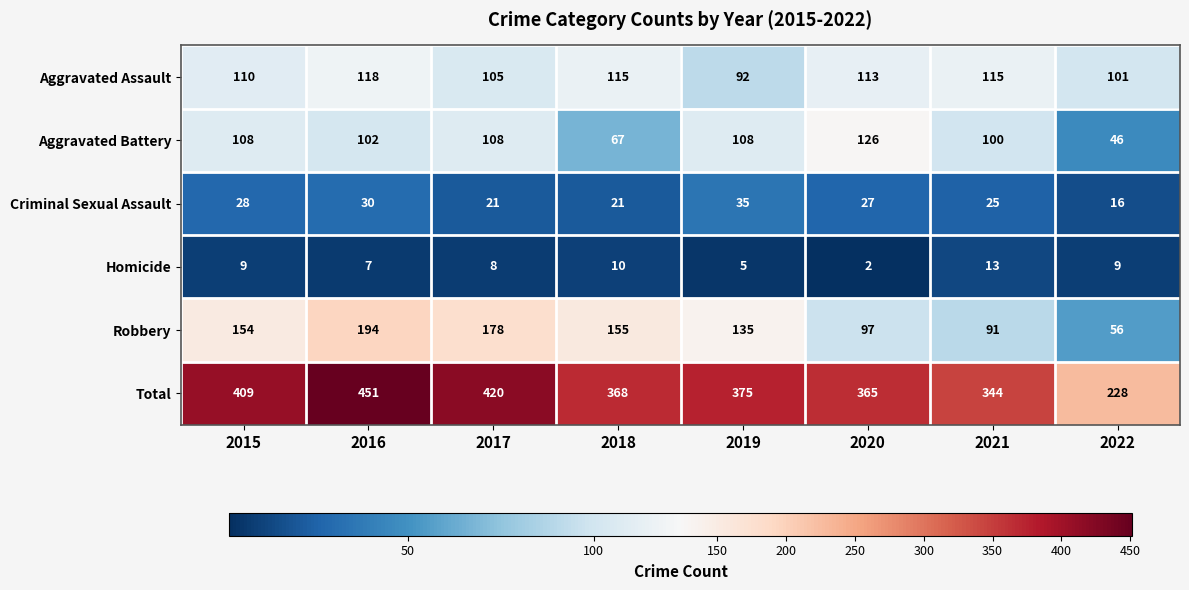

Rank the series at 2022 from highest to lowest value.

Total, Aggravated Assault, Robbery, Aggravated Battery, Criminal Sexual Assault, Homicide